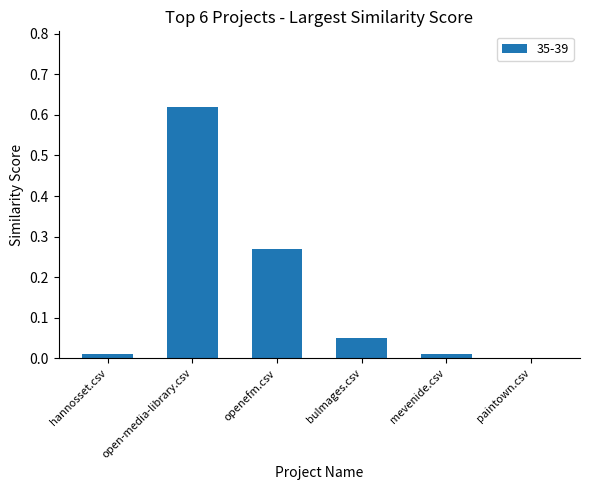

Between bulmages.csv and mevenide.csv, which is larger?

bulmages.csv